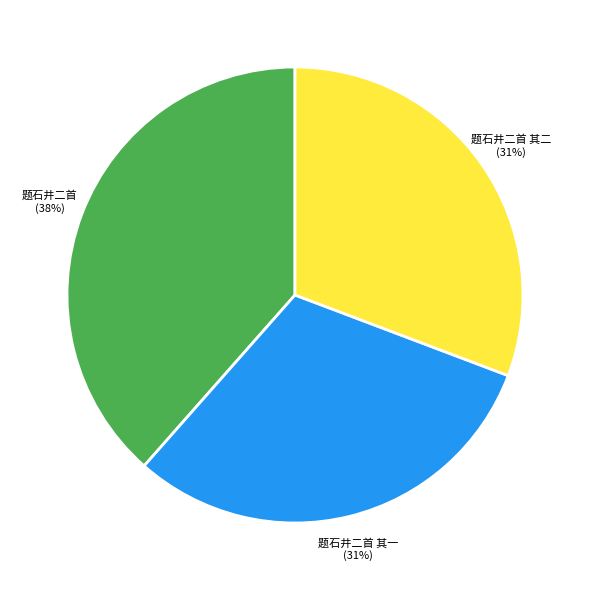

True or false: 题石井二首 其一 accounts for 17% of the total.

False